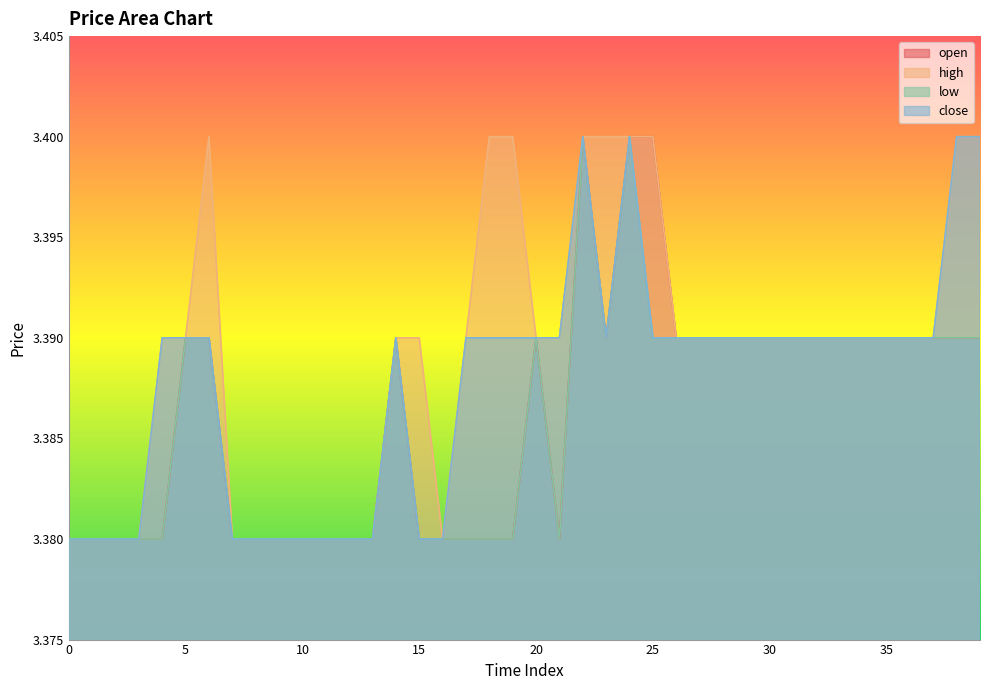

What is the total value across all series at 21?

13.5